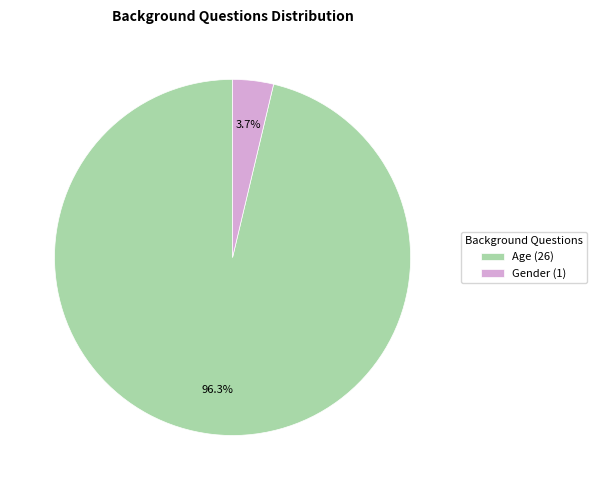

Which has a higher value, Gender (1) or Age (26)?

Age (26)